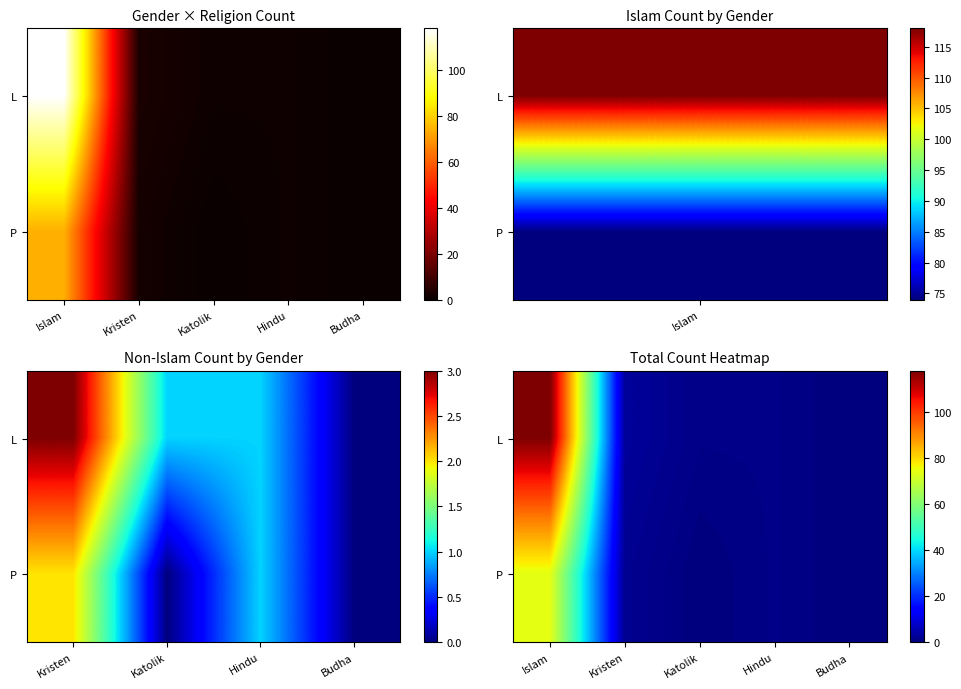

Which series has the largest total across all categories?

L